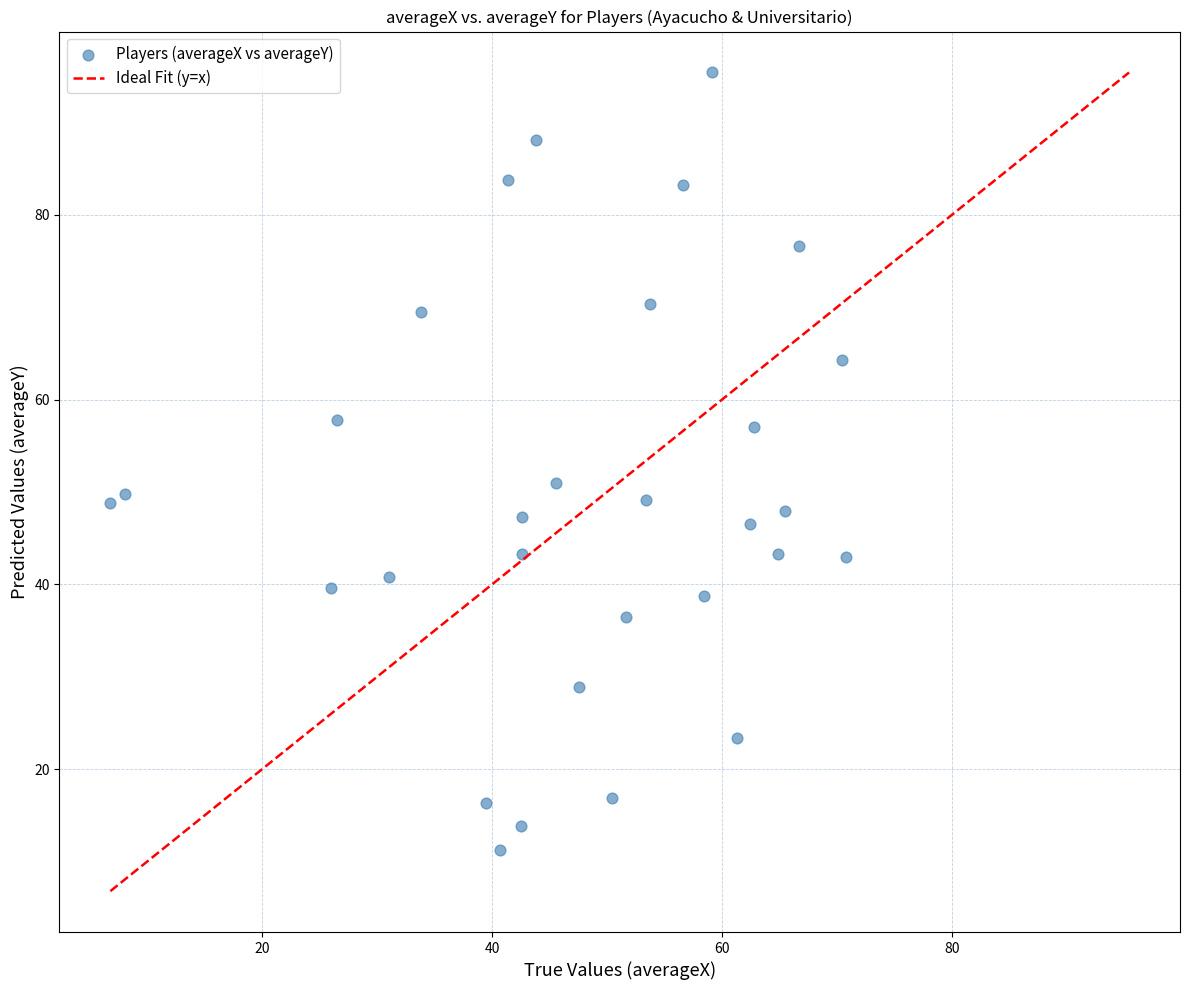

What is the range of X values (max minus min)?

64.0